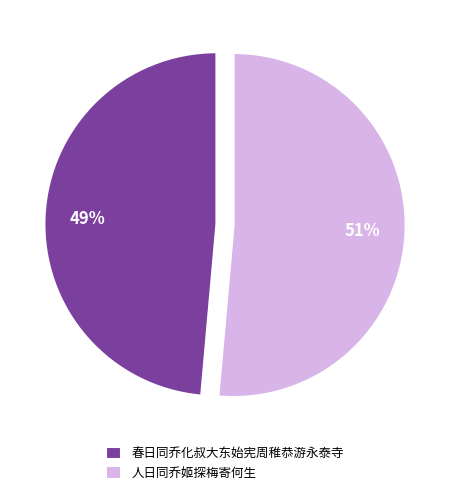

Which slice represents more than half of the pie?

人日同乔姬探梅寄何生